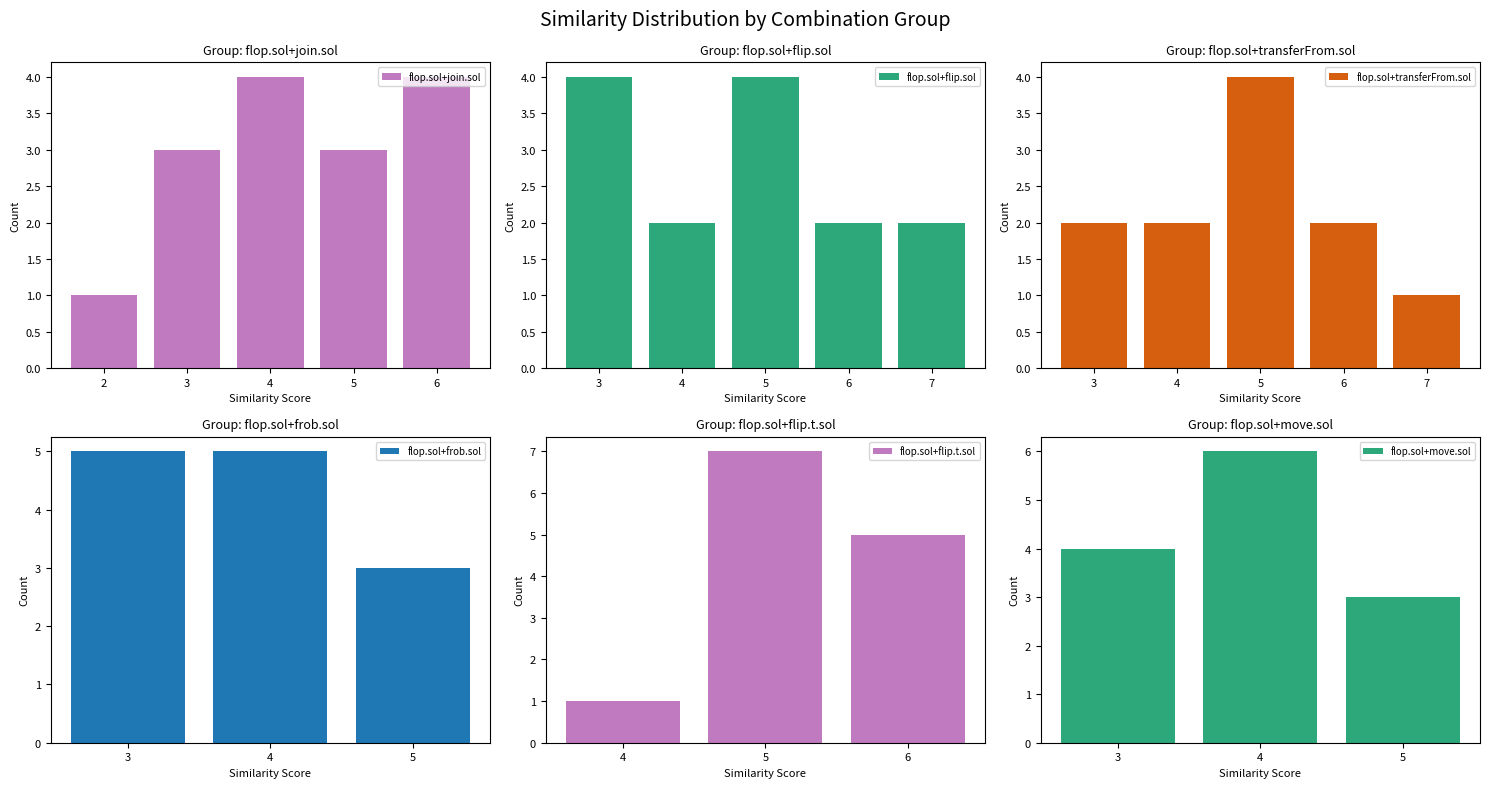

What is the sum of the flop.sol+join.sol values at 6 and 2?

5